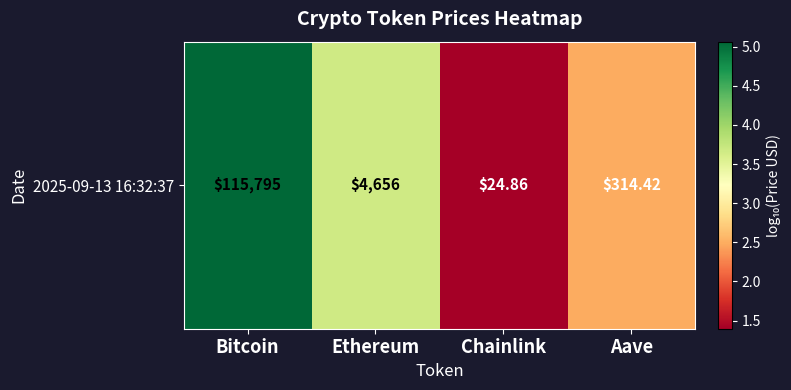

What is the average value?

3.2